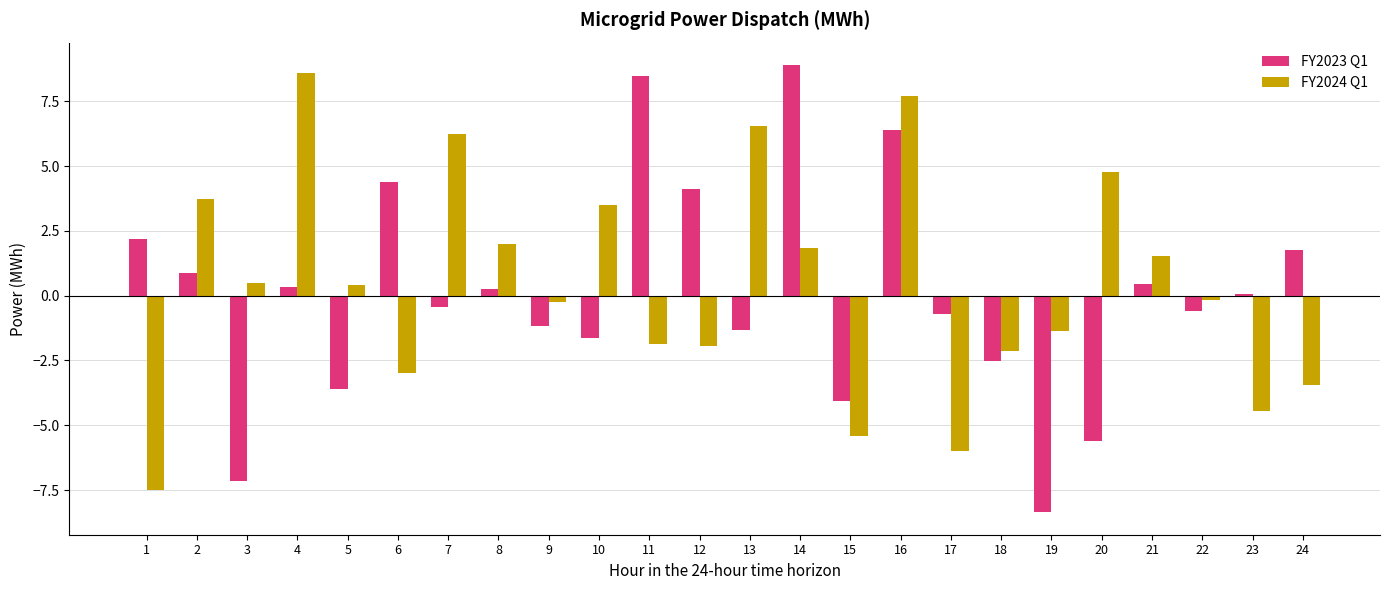

What is the sum of all FY2023 Q1 values?

1.1